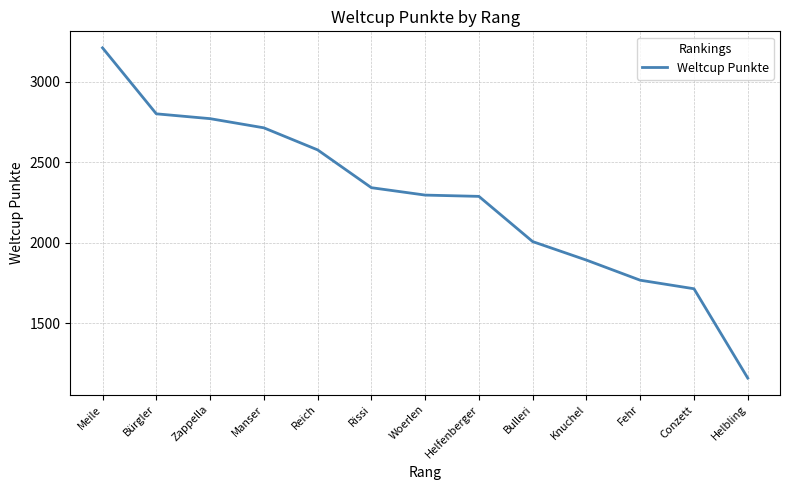

What is the change in value from Manser to Reich?

-137